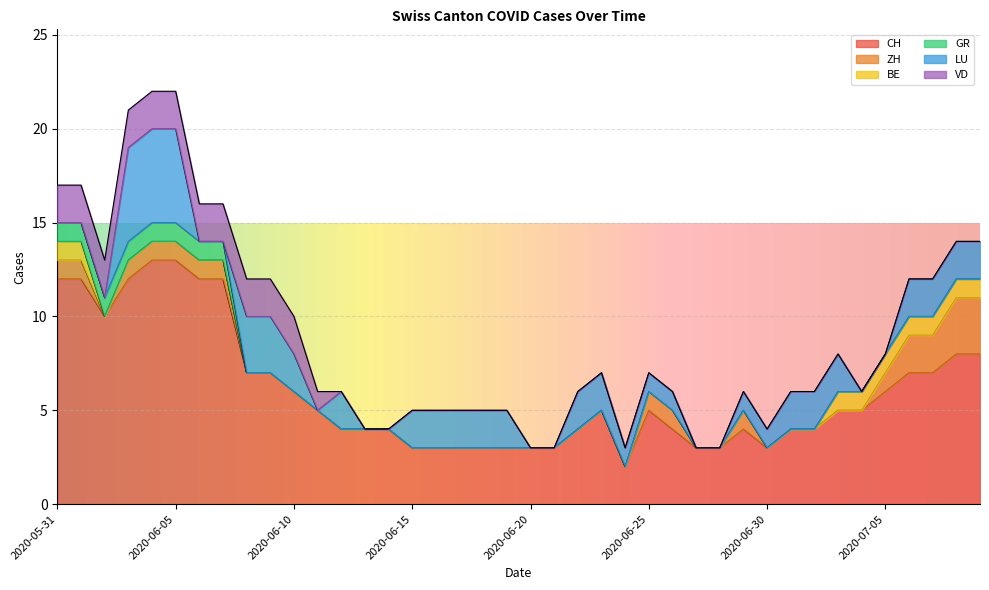

Which series ends up on top after the final intersection of LU and GR?

LU